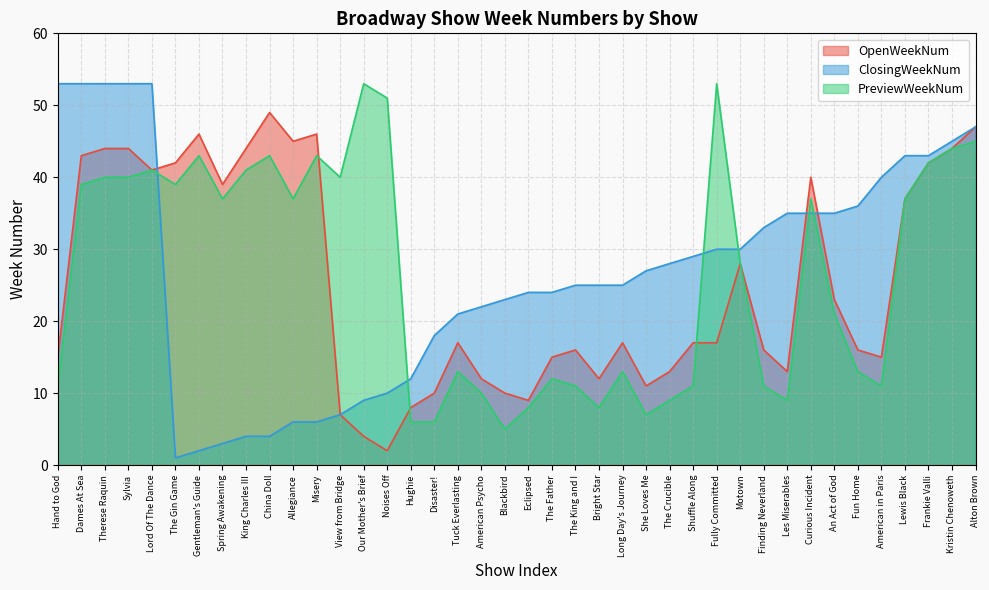

Is it true that ClosingWeekNum equals 22 at American Psycho?

True